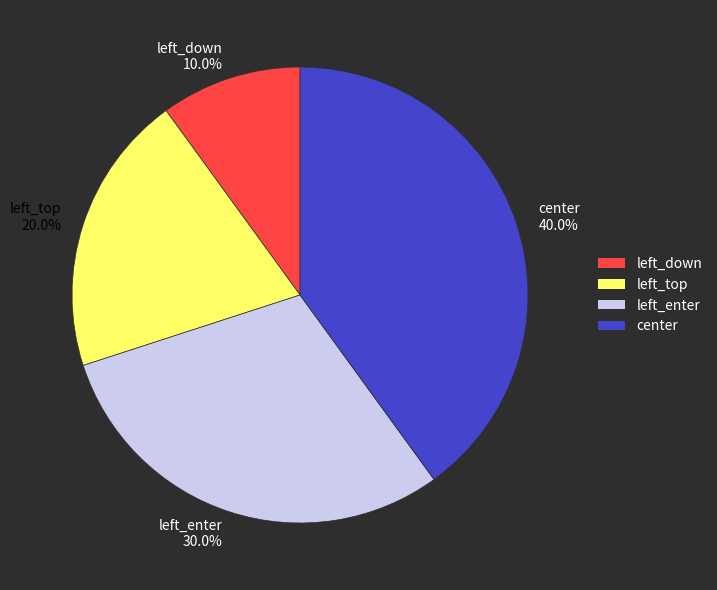

Count the number of slices in the pie.

4